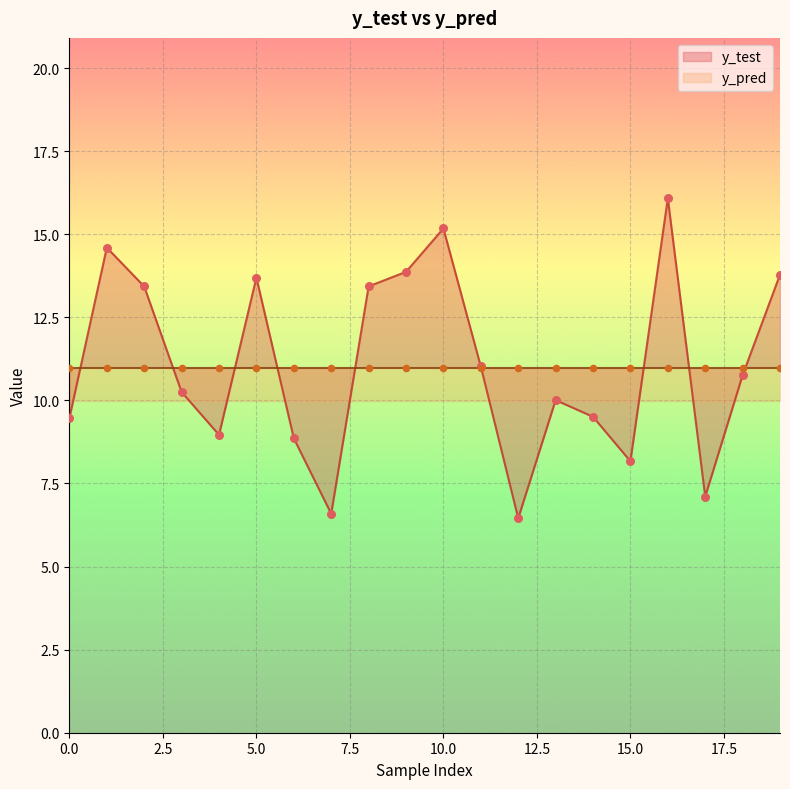

Which series reaches the minimum Y coordinate?

y_test